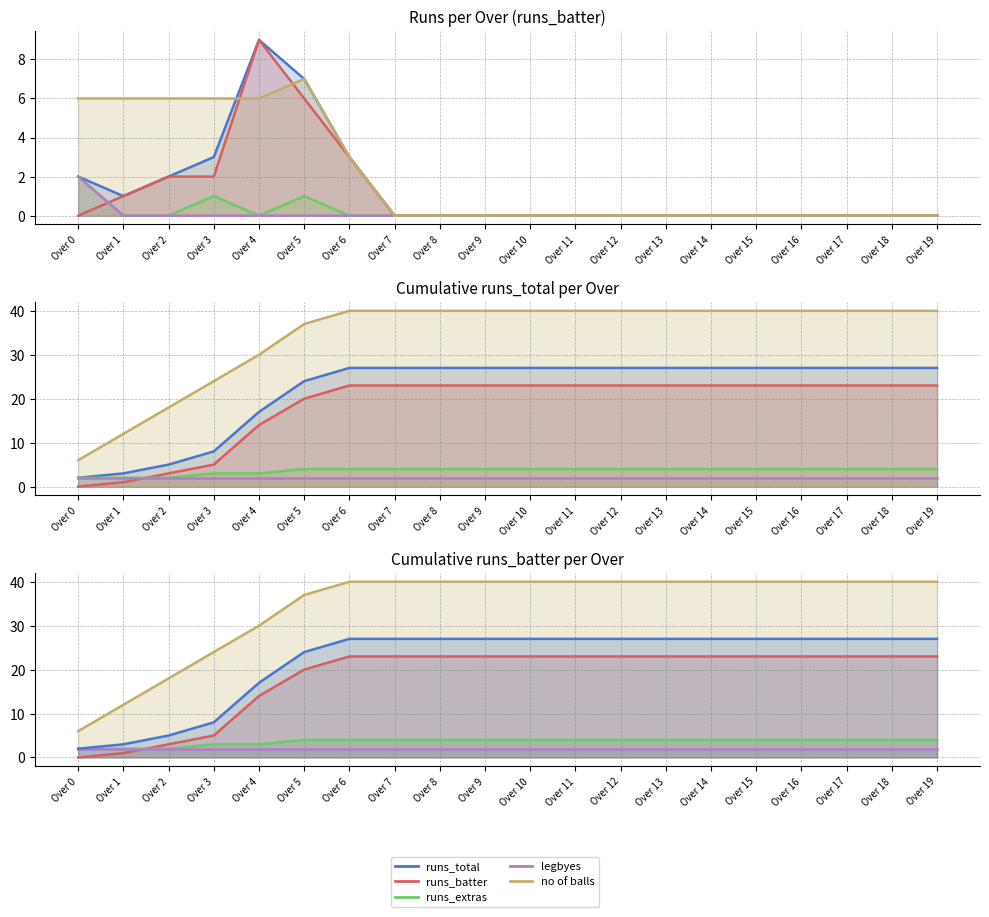

How many values in the runs_total series exceed 0?

7